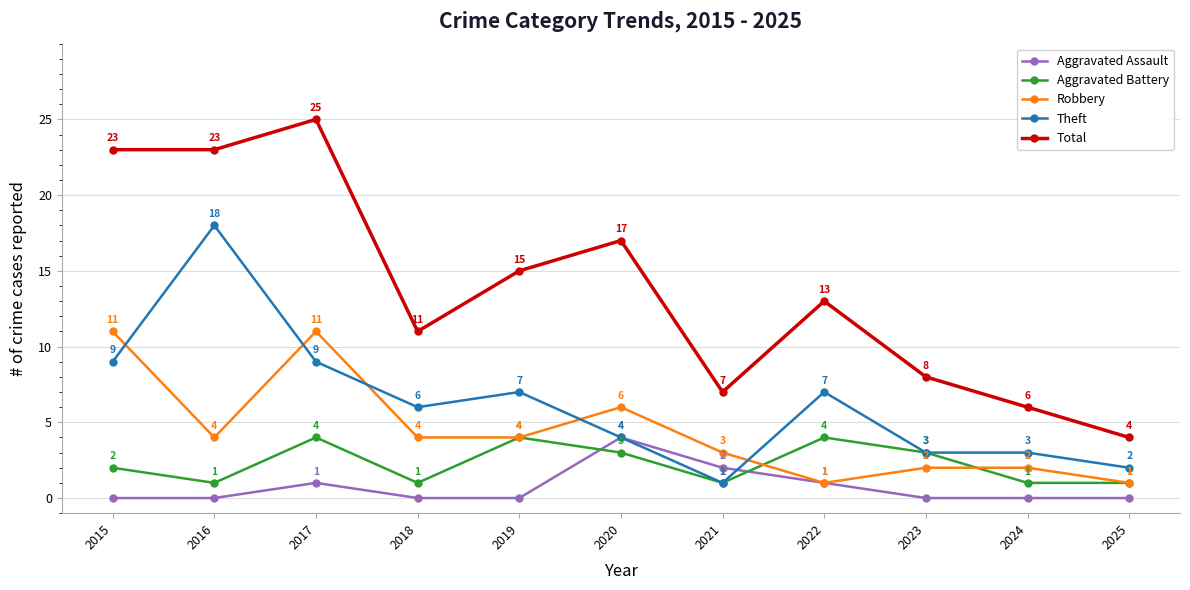

Where is the first local maximum for Aggravated Battery?

2017